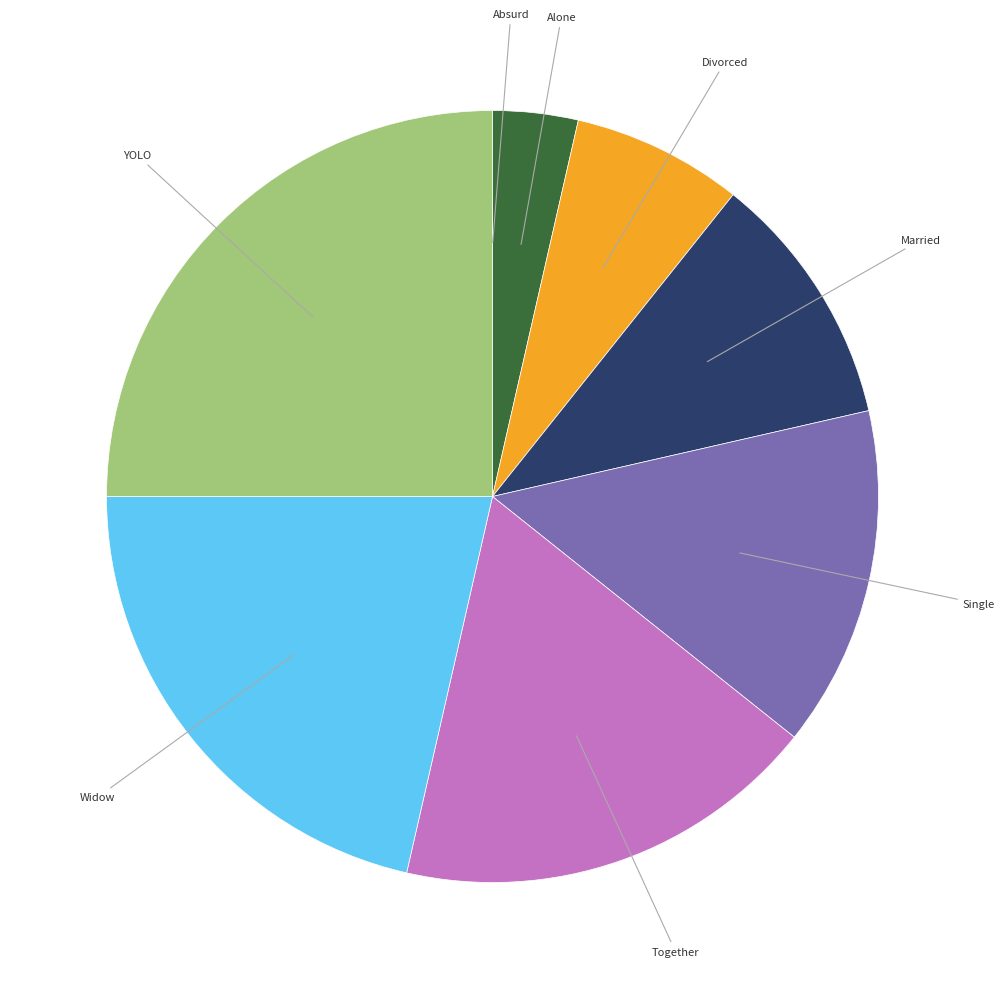

Is Single the majority of the pie?

No